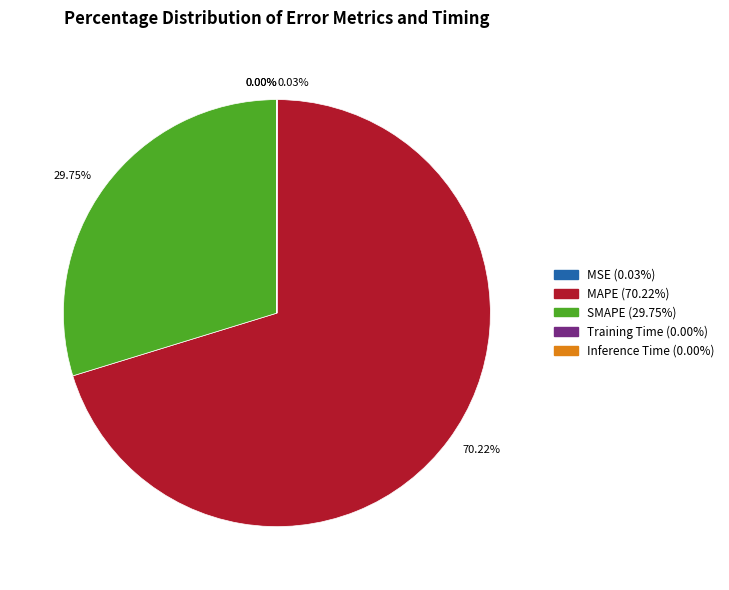

Is there any slice that represents more than half of the pie?

Yes